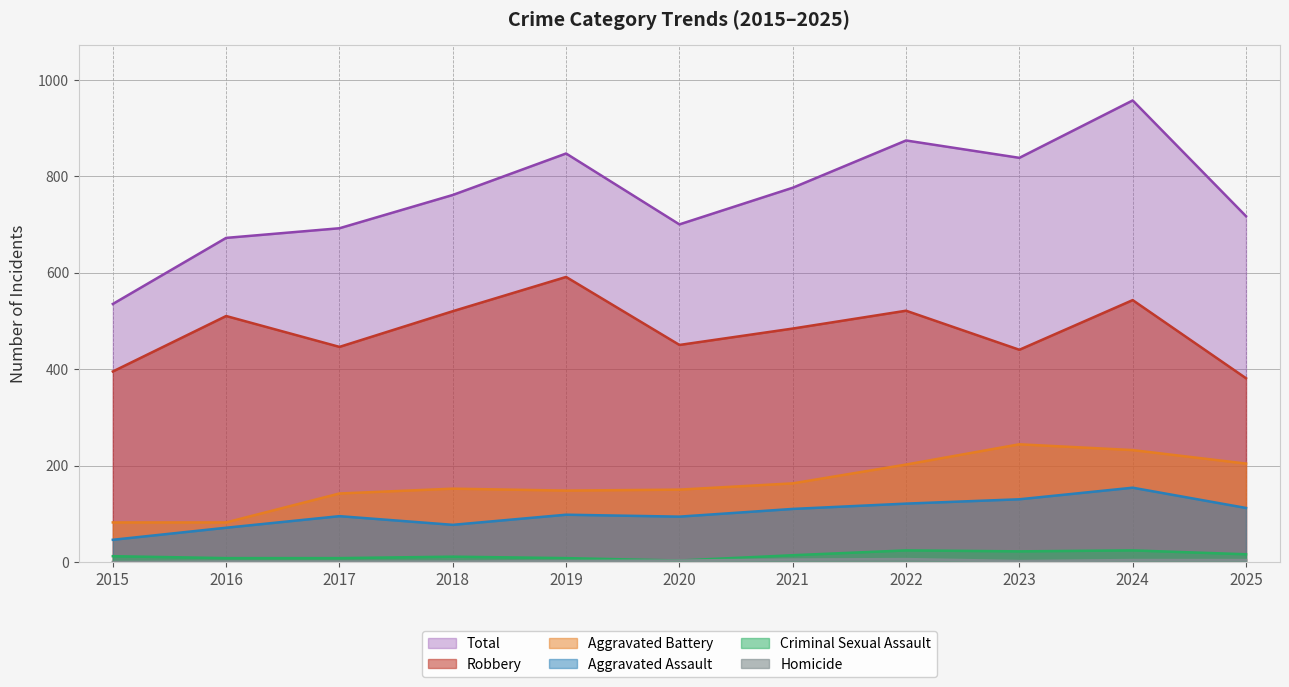

What is the difference between the maximum and second lowest values in the Aggravated Battery series?

162